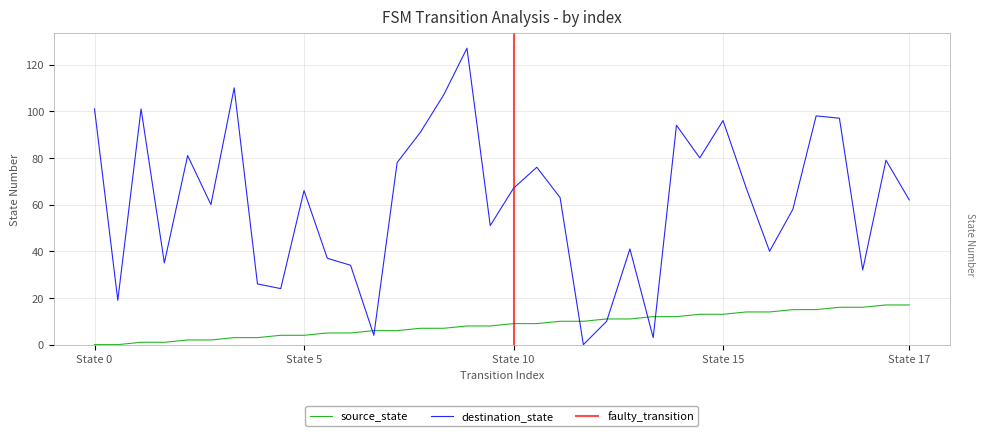

At which label is destination_state closest to 63?

20